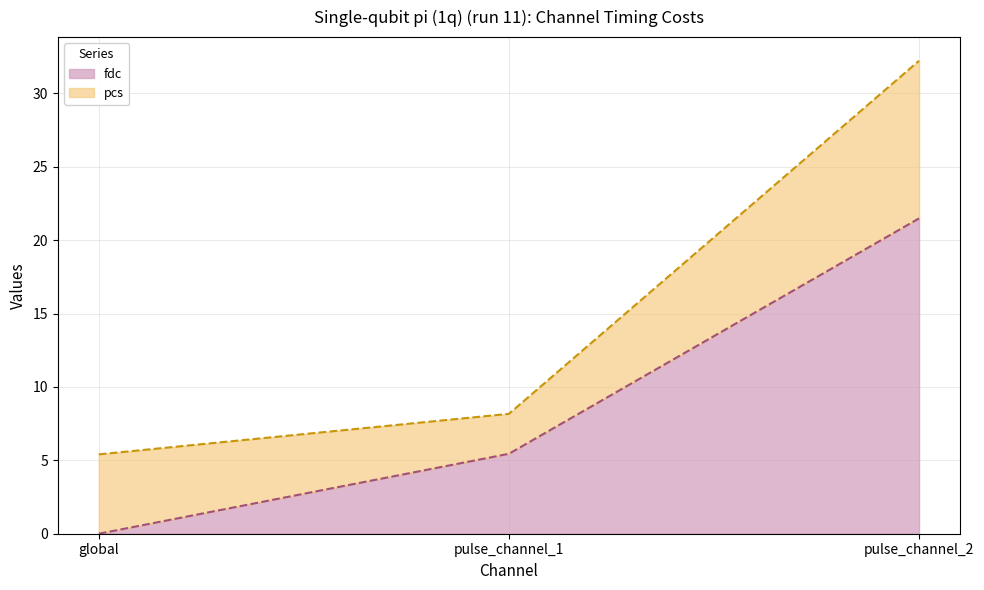

Which has a higher value, pulse_channel_1 or global?

pulse_channel_1